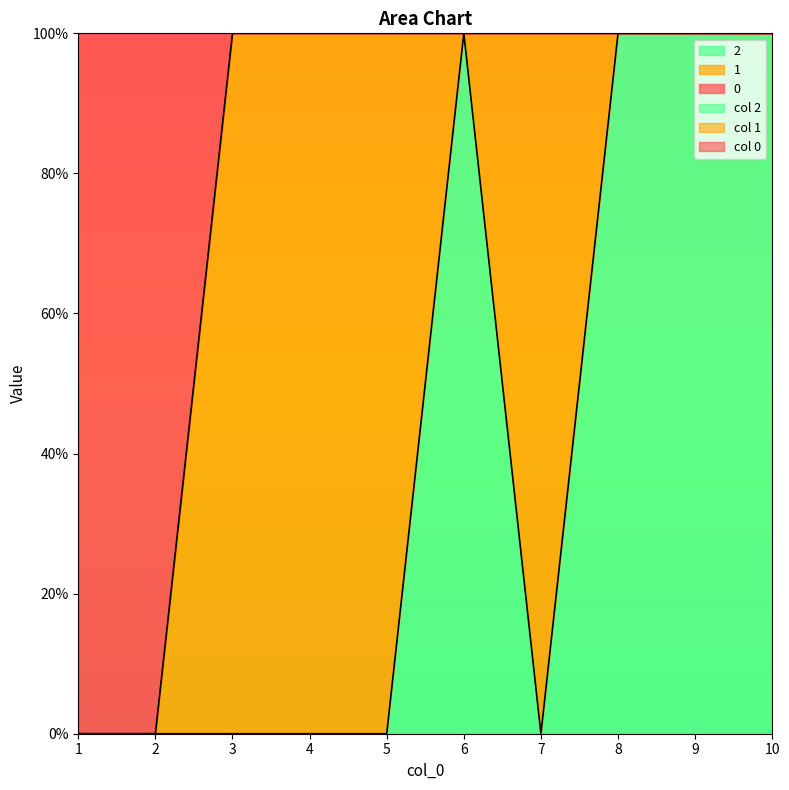

The 0 series shows 0 at 2. True or false?

True